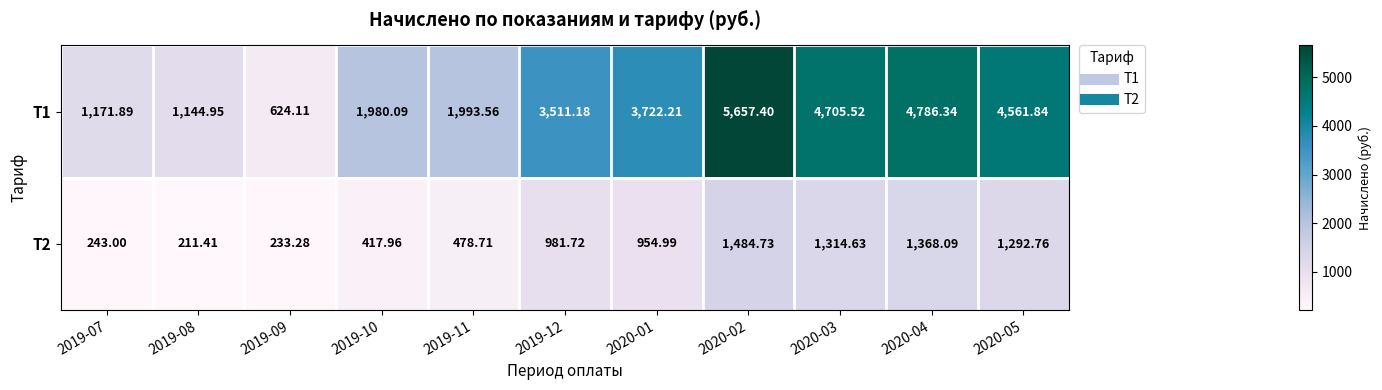

How many data points does each series have?

11